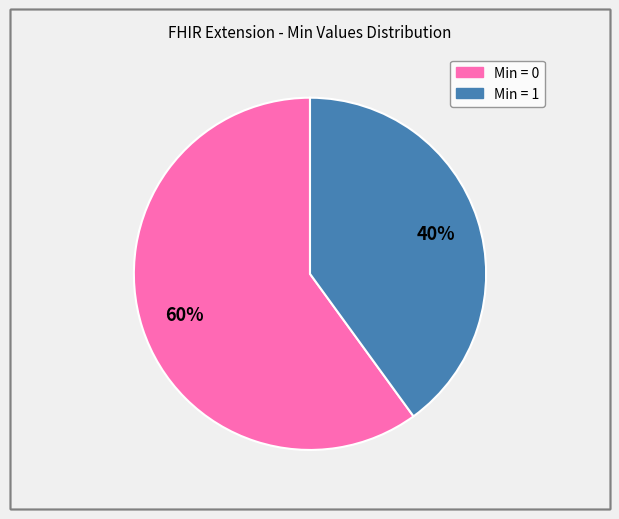

Does any single category account for the majority?

Yes